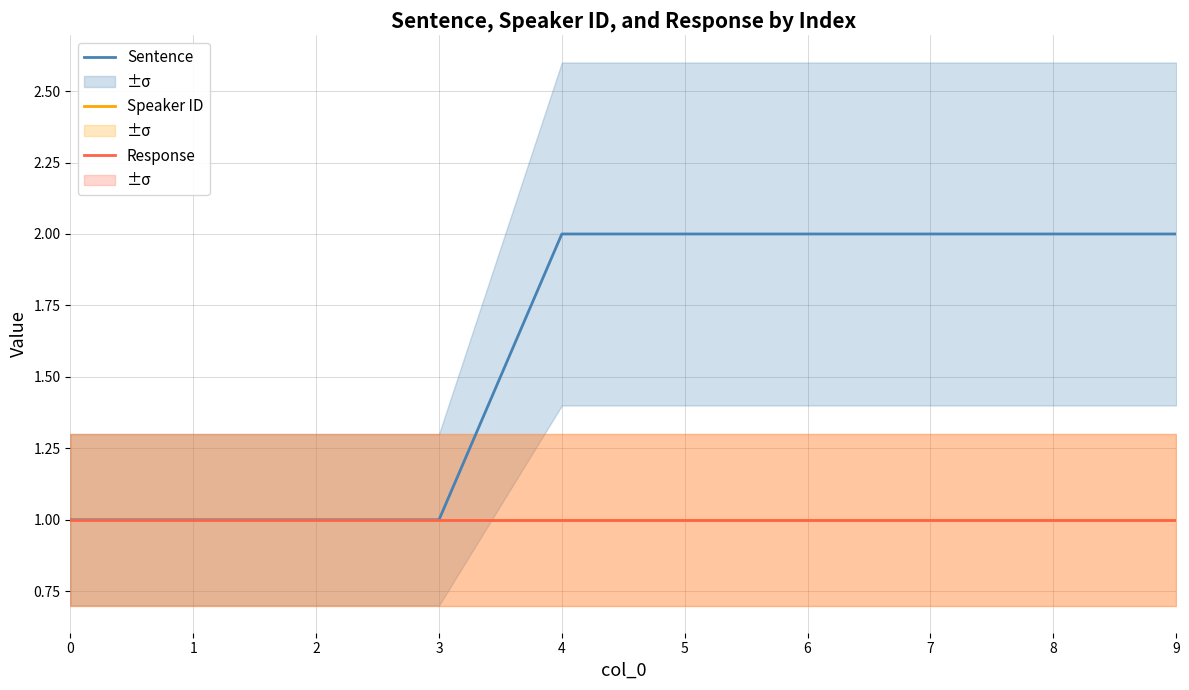

What is the sum of the Sentence values at 3 and 5?

3